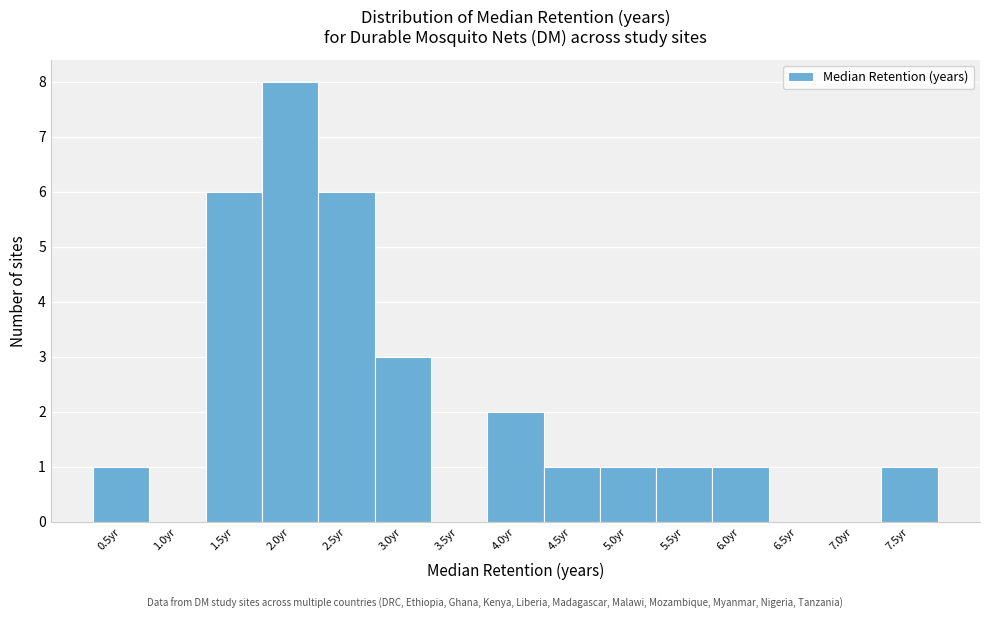

Reading right to left, transcribe all the data shown in this chart.

7.5yr=1	7.0yr=0	6.5yr=0	6.0yr=1	5.5yr=1	5.0yr=1	4.5yr=1	4.0yr=2	3.5yr=0	3.0yr=3	2.5yr=6	2.0yr=8	1.5yr=6	1.0yr=0	0.5yr=1